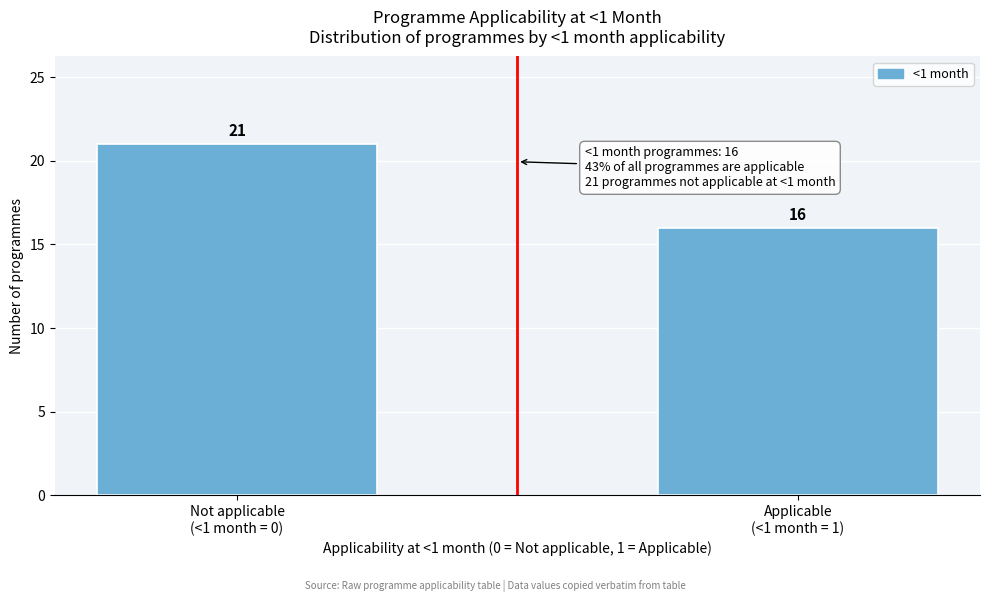

Reading left to right, extract all data points from this chart.

21	16